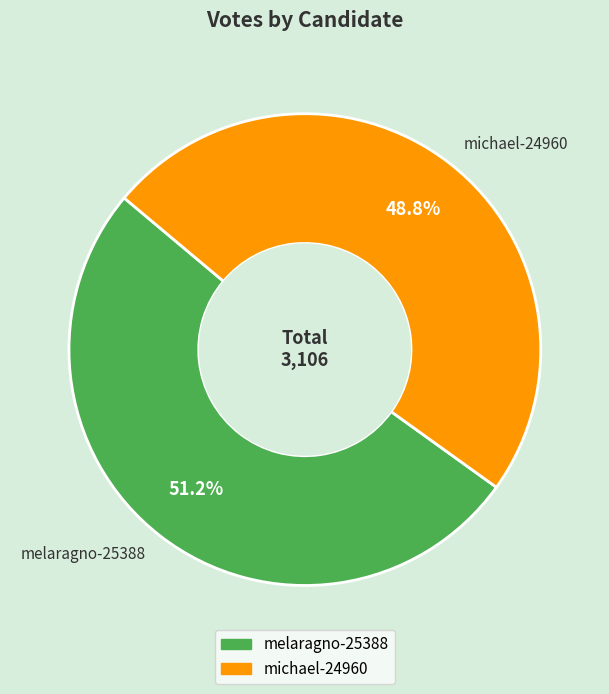

To the nearest percent, what is the difference between the largest and smallest slice percentages?

2%